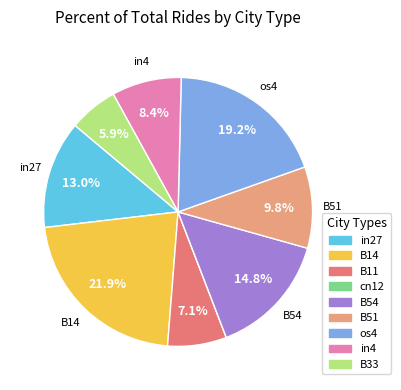

What is the largest slice in the pie chart?

B14